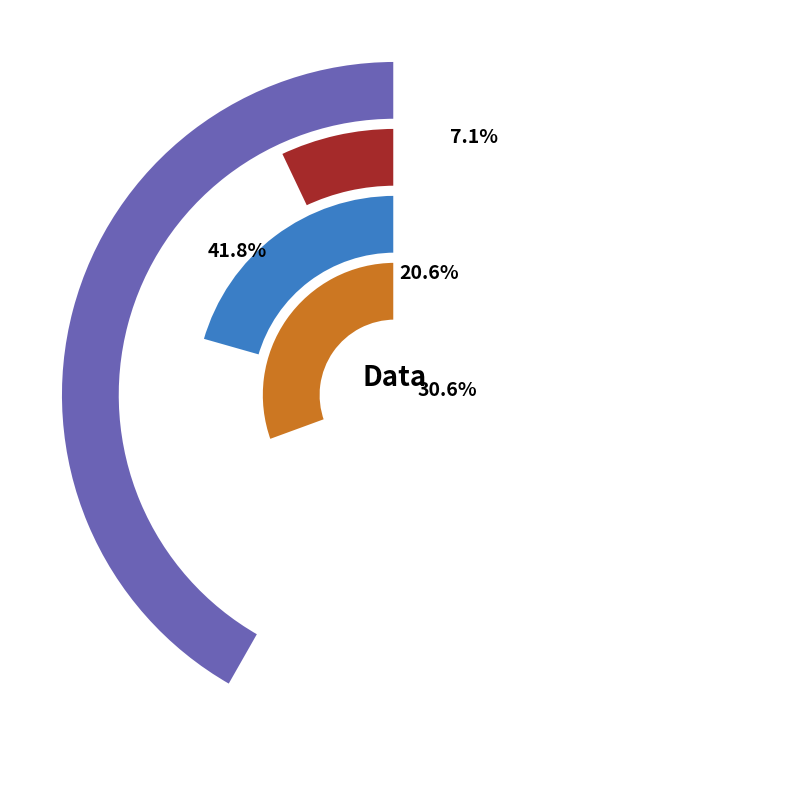

To the nearest percent, what percentage of the pie is 226?

7%